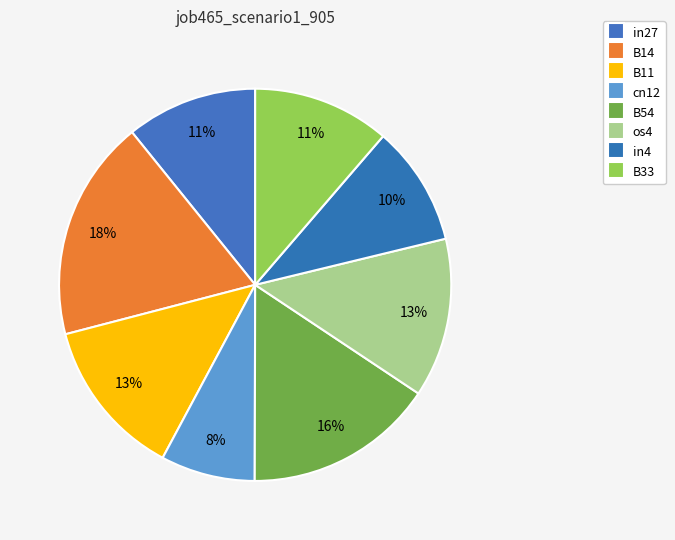

Count the number of slices in the pie.

8